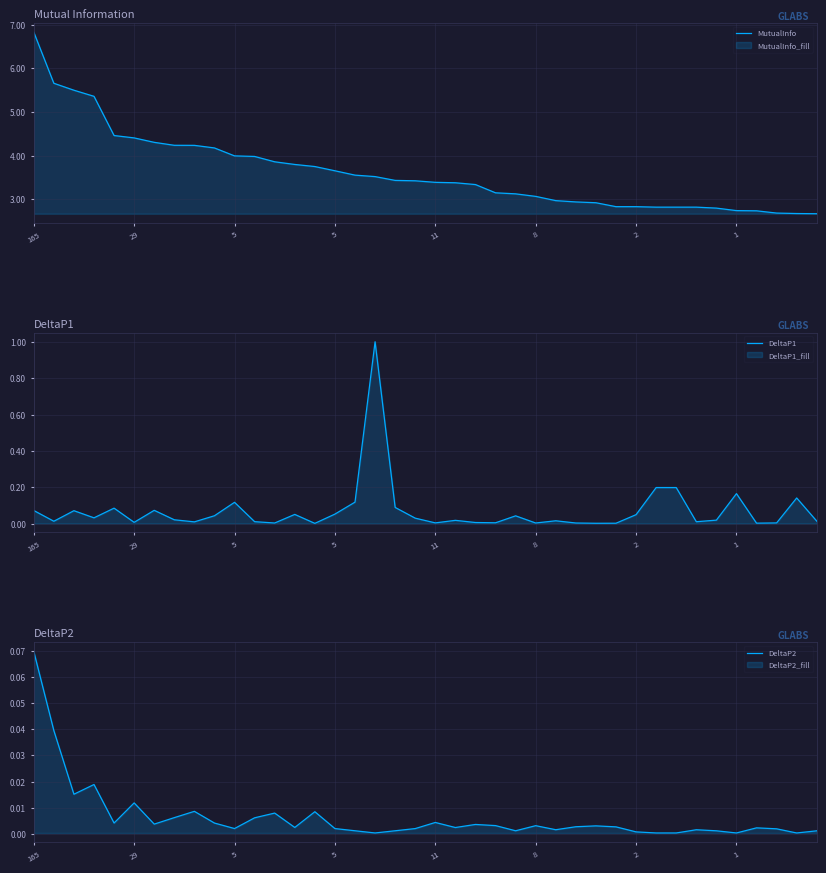

What is the greatest value displayed?

6.8